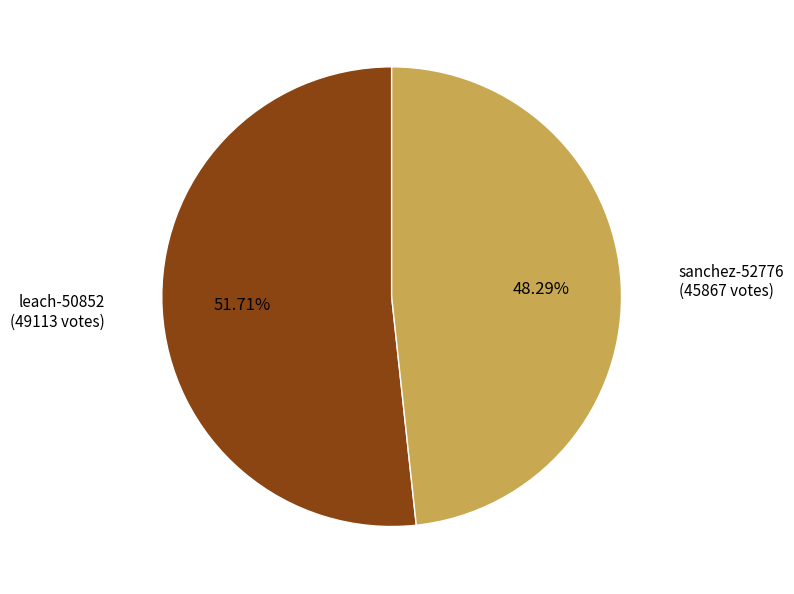

Is there a majority slice in this chart?

Yes